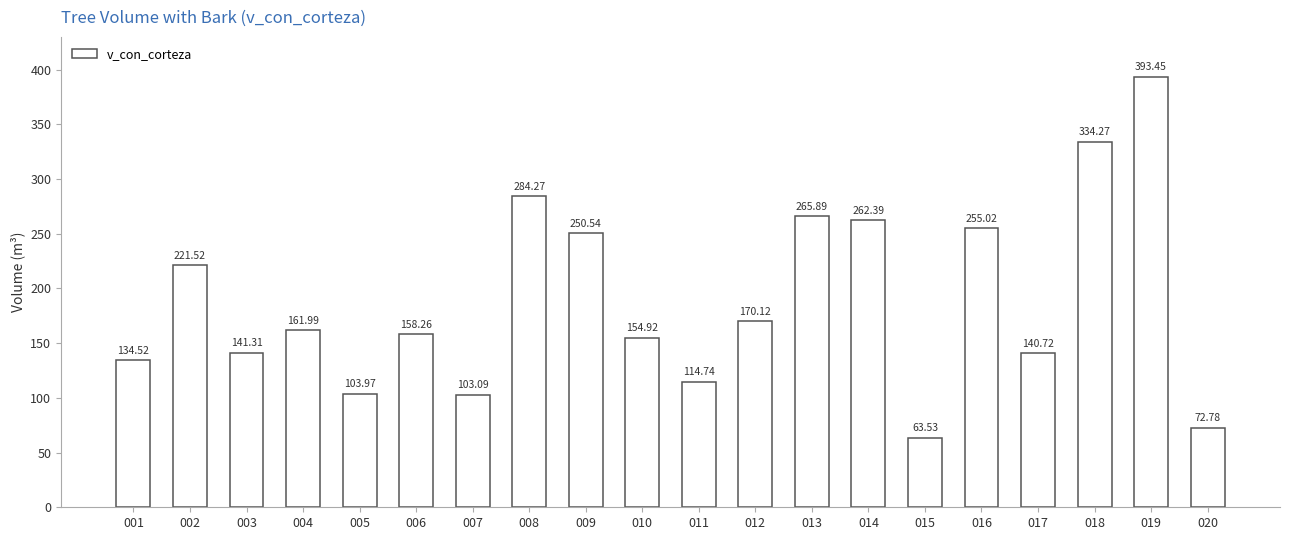

What value does the data have at 005?

104.0